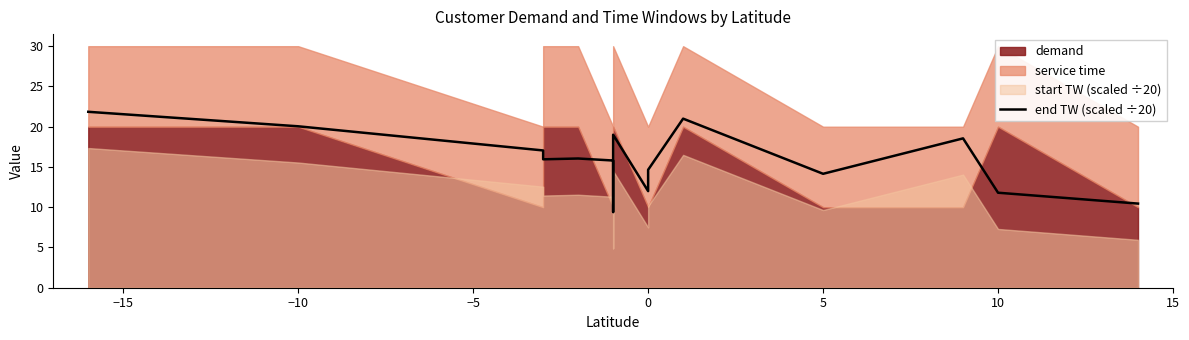

What is the change in value from 0 to 10?

-2.8